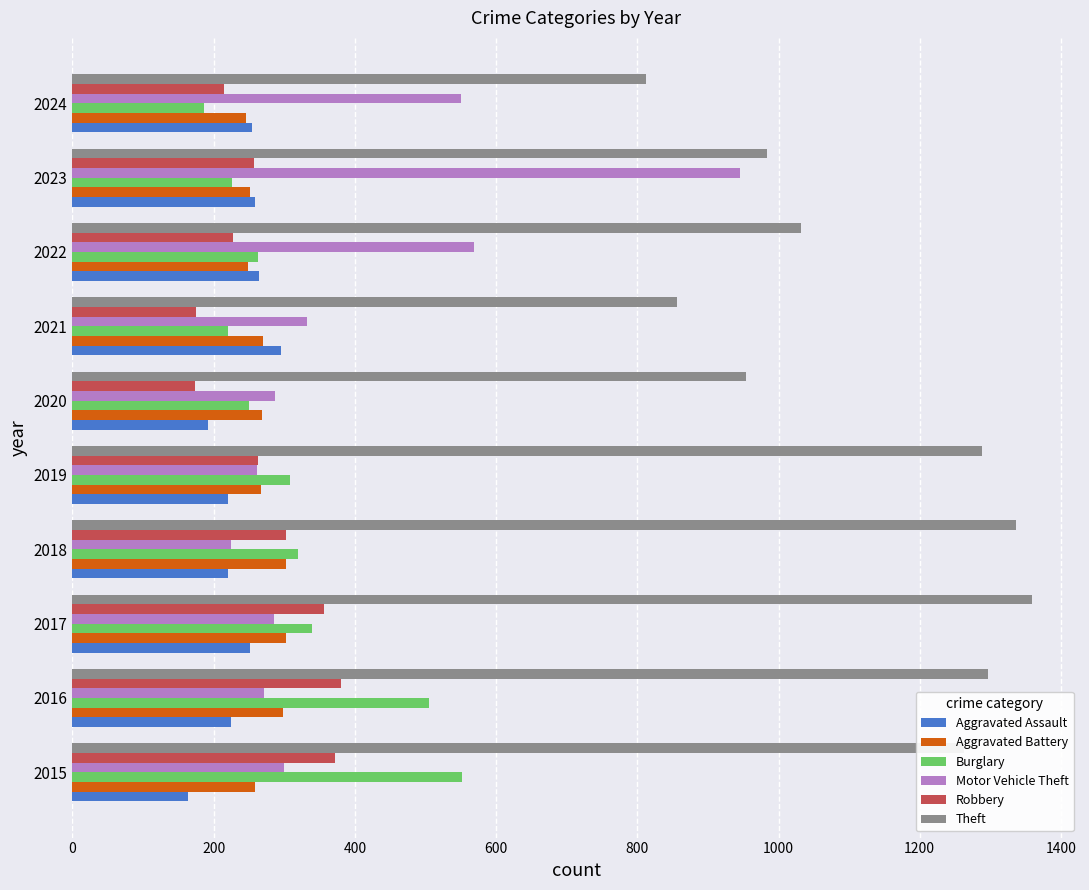

Between 2015 and 2024, which series saw the biggest shift?

Theft